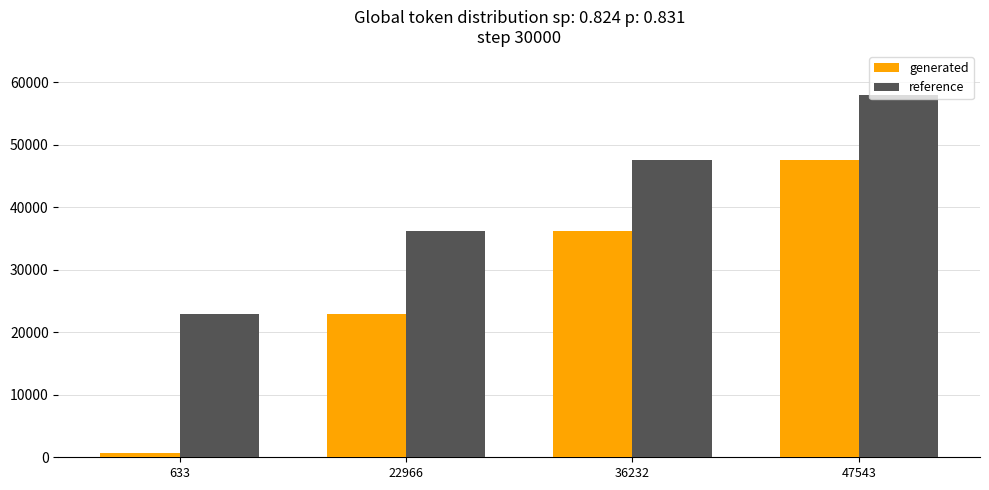

What is the average value of the reference series?

41174